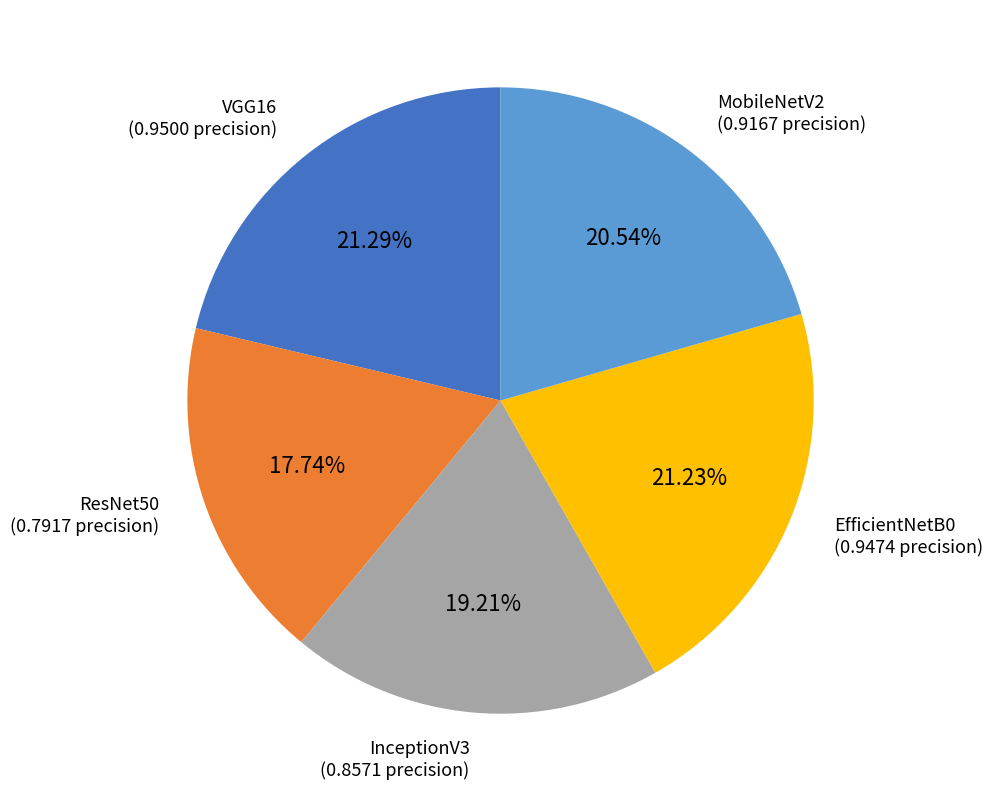

Is there any slice that represents more than half of the pie?

No